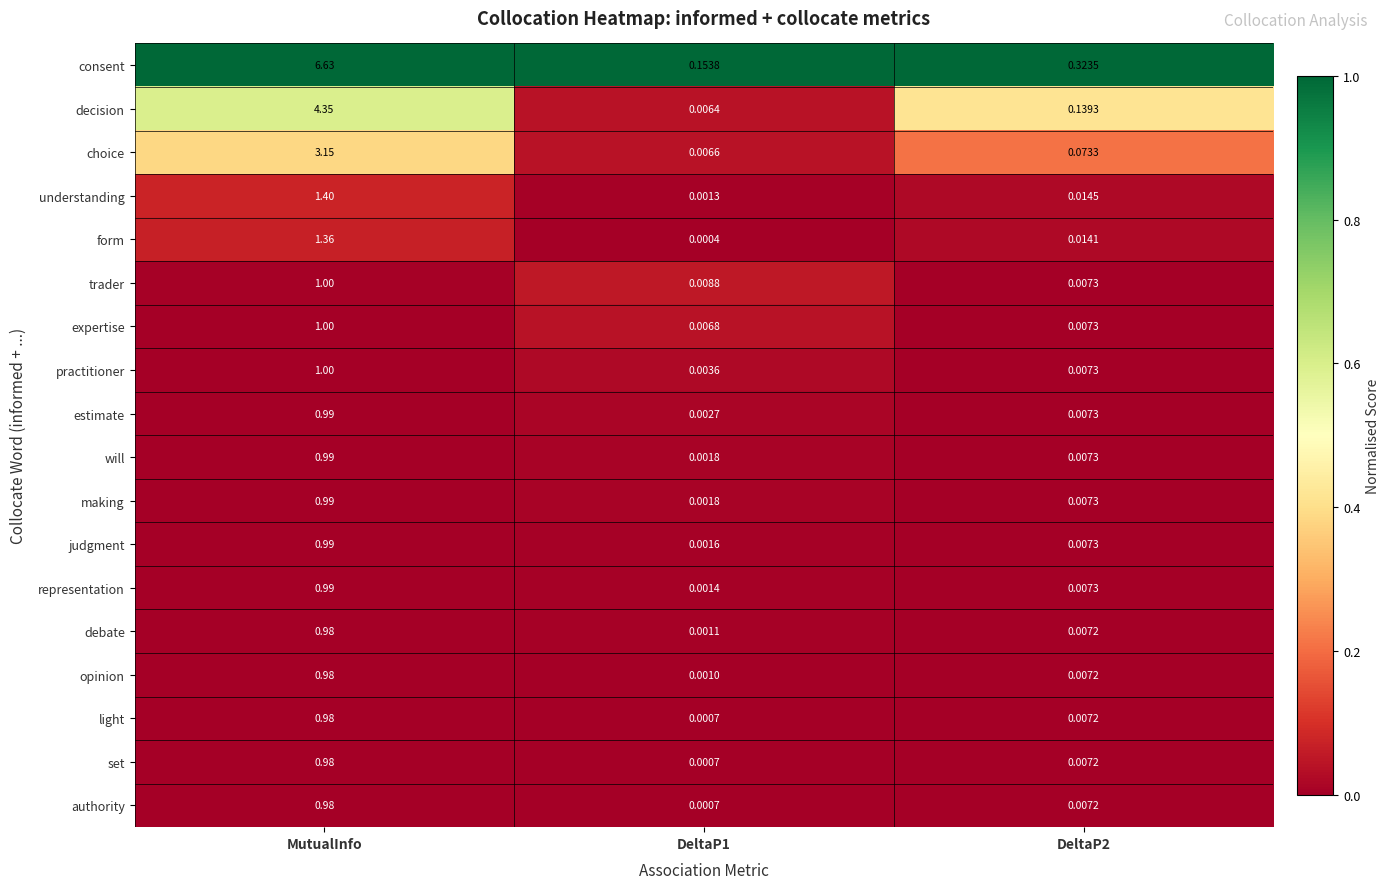

At which label does consent reach its peak?

MutualInfo